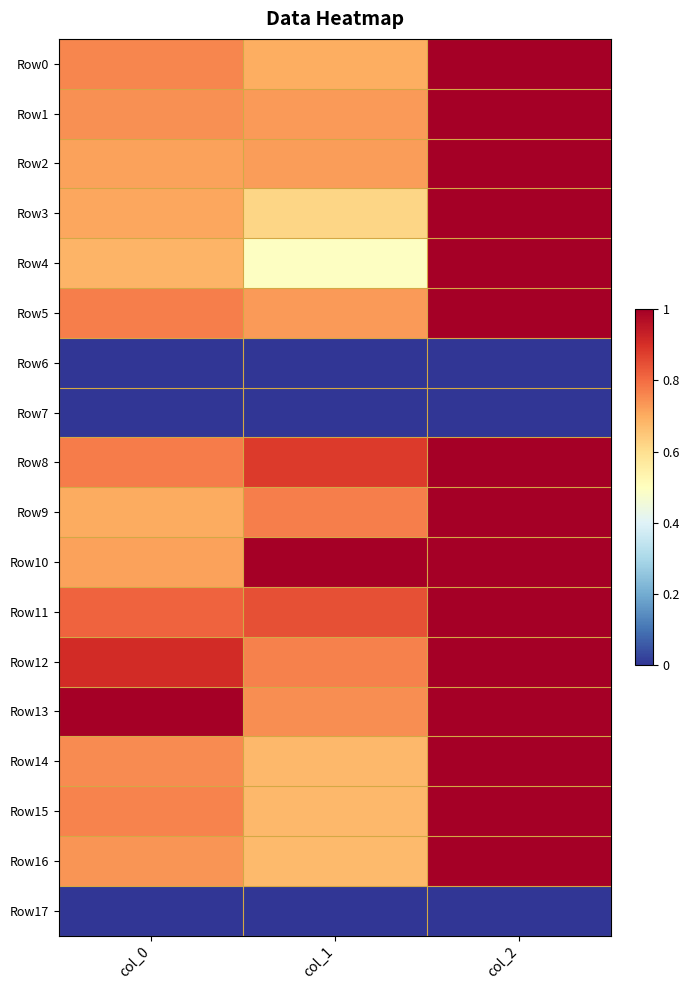

List the series in order of their peak value, lowest first.

Row6, Row7, Row17, Row0, Row1, Row2, Row3, Row4, Row5, Row8, Row9, Row10, Row11, Row12, Row13, Row14, Row15, Row16